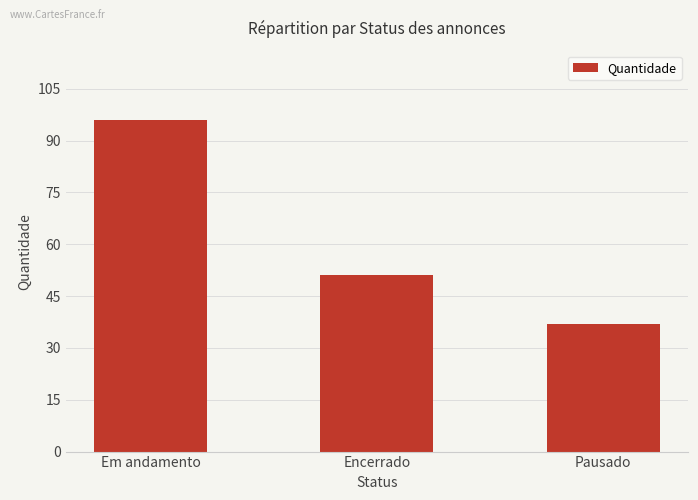

Count the number of categories in the chart.

3